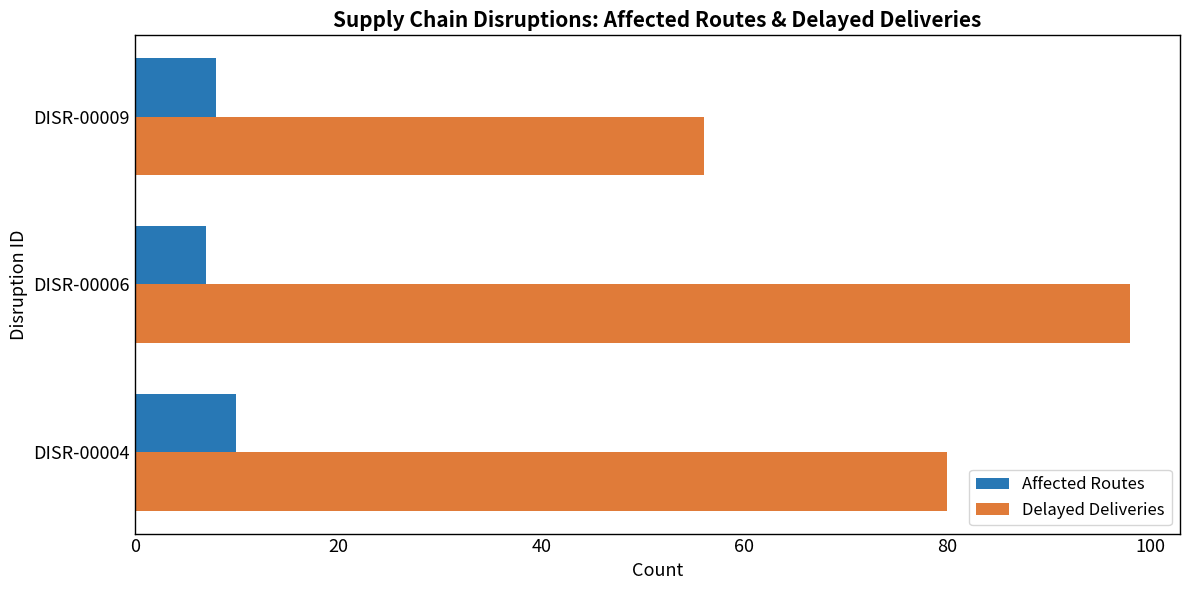

At which category is the sum across all series the highest?

DISR-00006